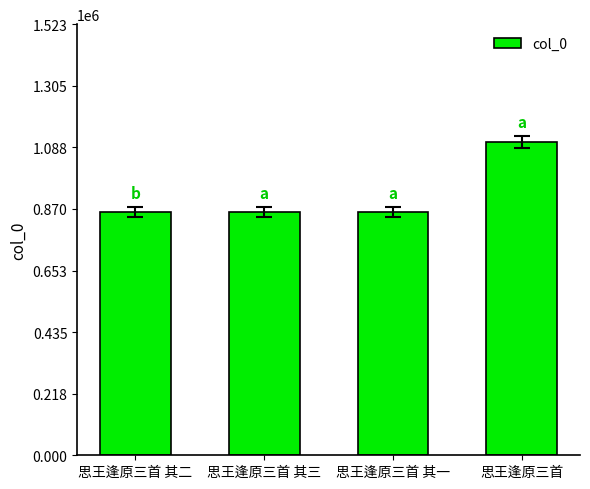

What is the sum of the values at 思王逢原三首 其二 and 思王逢原三首?

1965023